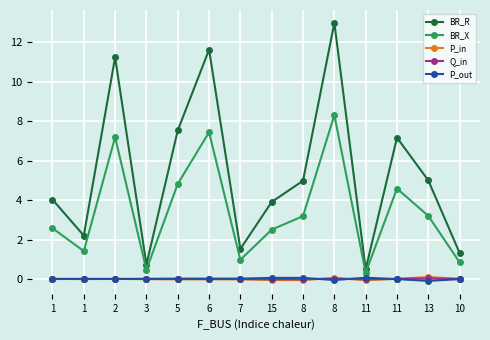

True or false: Q_in and BR_X cross at least once.

False